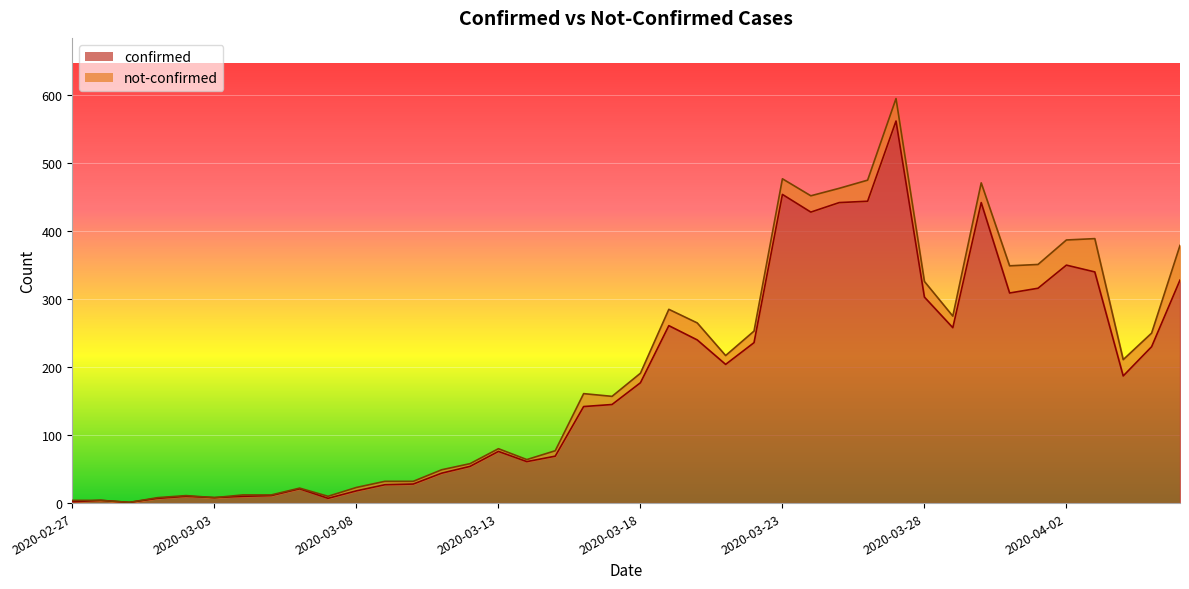

What is the label of the 24th point from the left?

2020-03-21